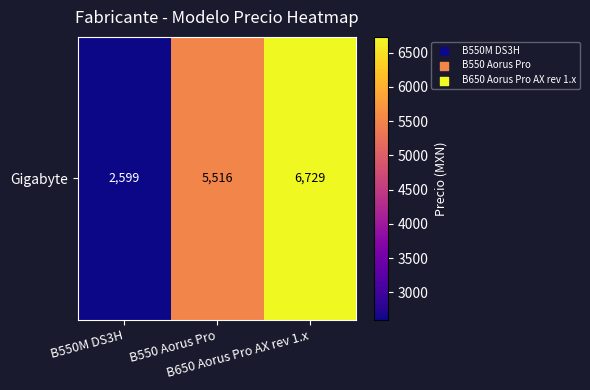

What is the sum of all values?

14844